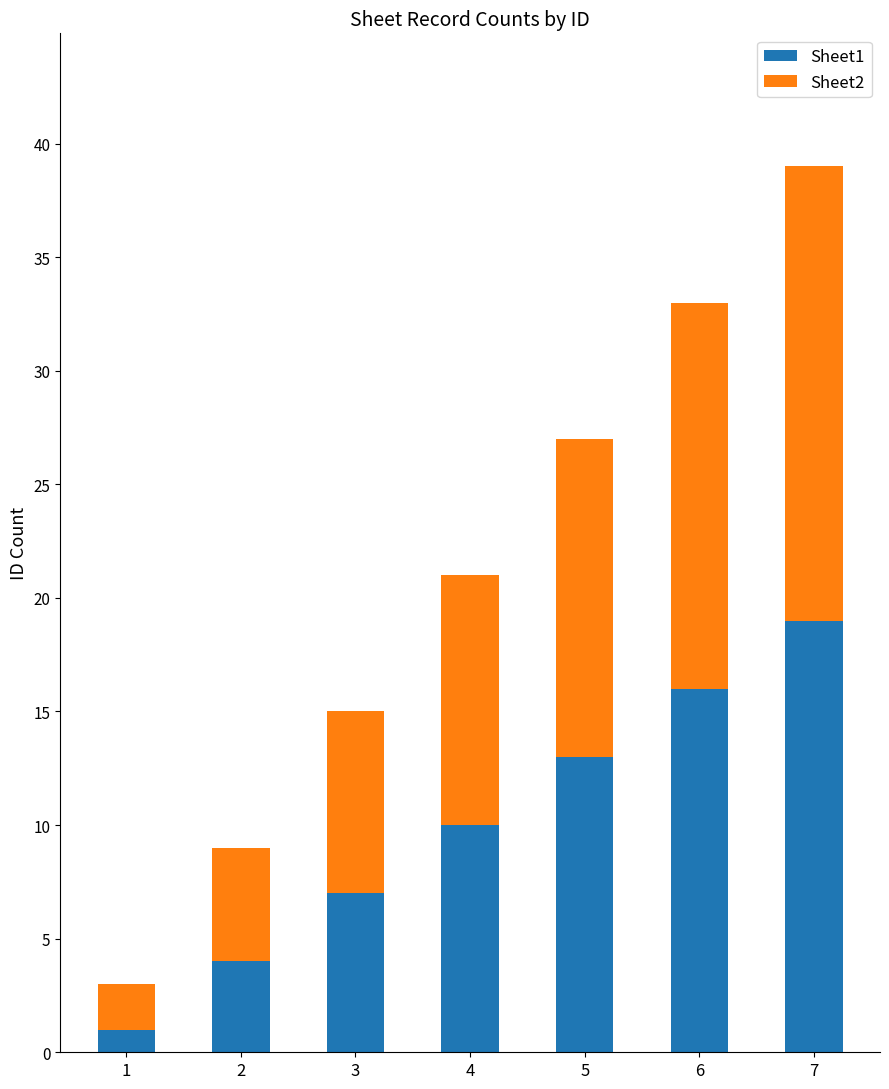

What is the minimum value for Sheet1?

1